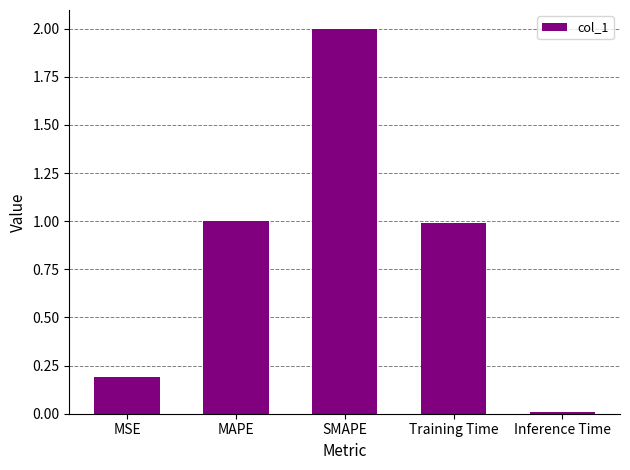

What is the label of the 4th bar from the right?

MAPE